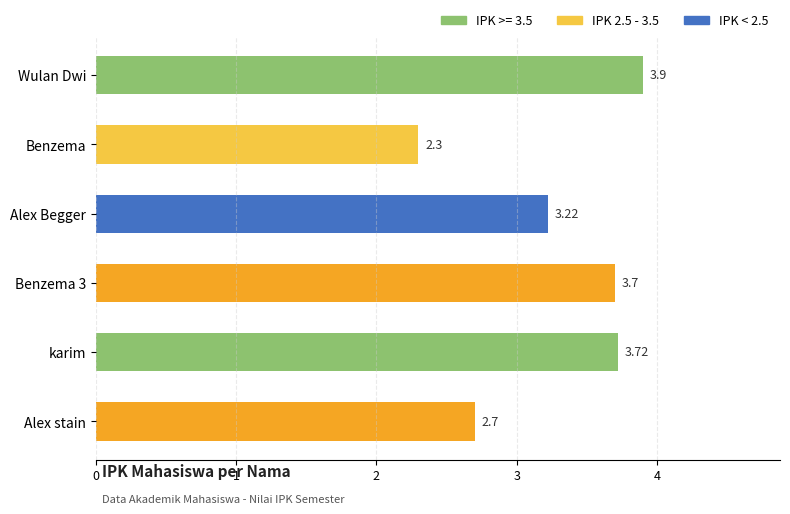

Where is the data nearest to the value 3?

Alex Begger